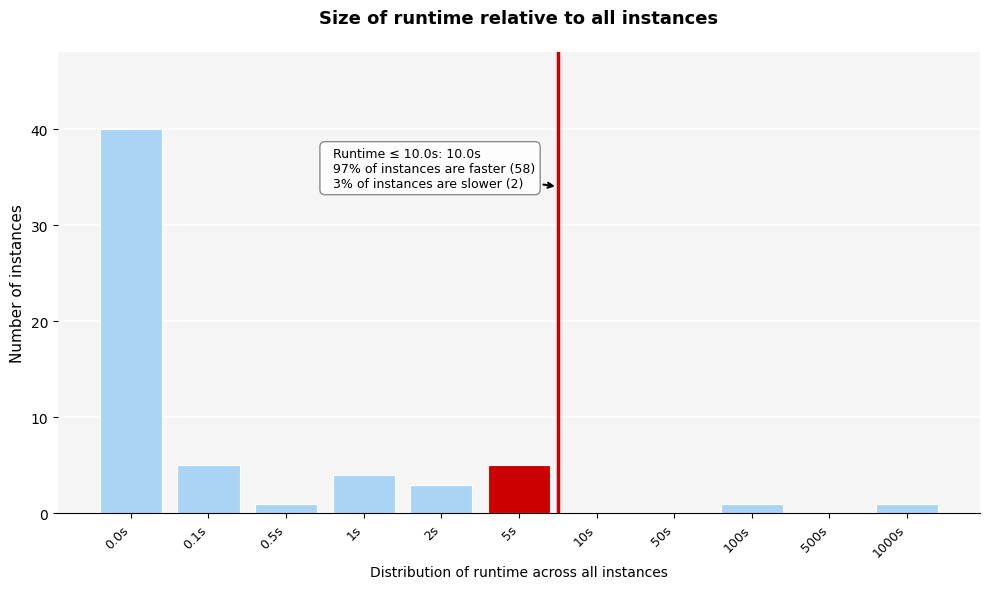

Reading left to right, what are all the values shown in this chart?

0.0s=40	0.1s=5	0.5s=1	1s=4	2s=3	5s=5	10s=0	50s=0	100s=1	500s=0	1000s=1